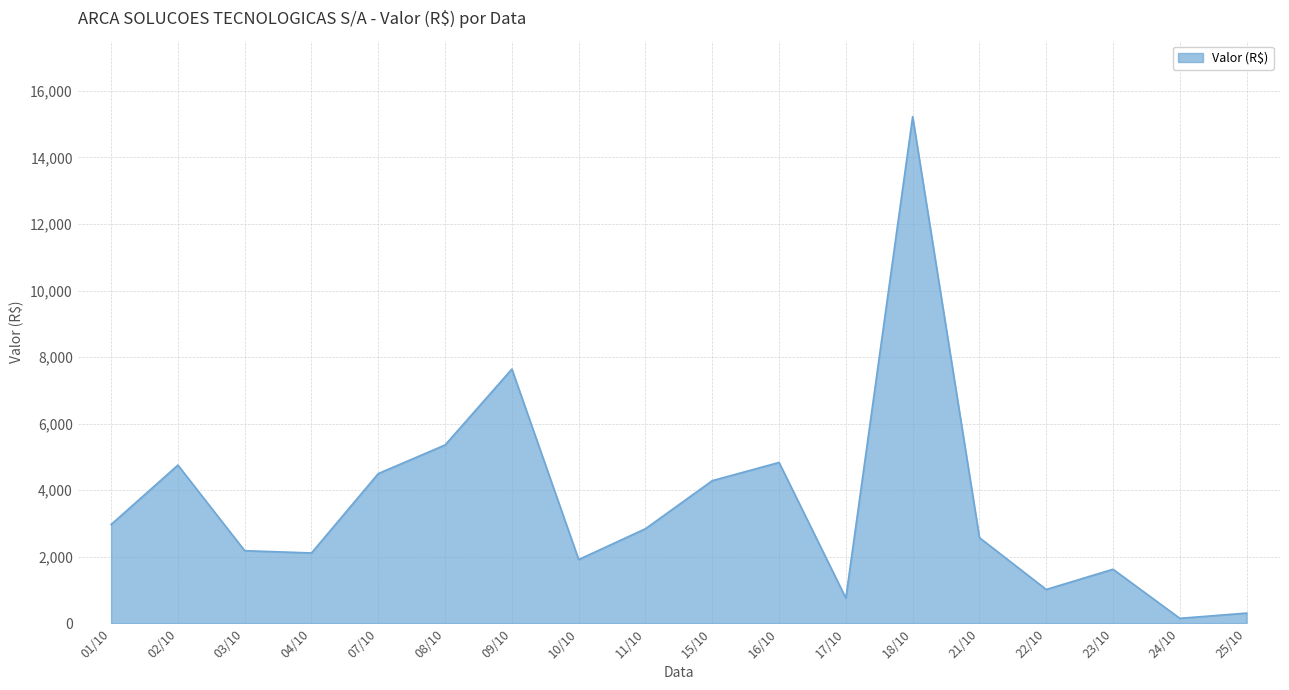

What value does the data have at 17/10?

753.6